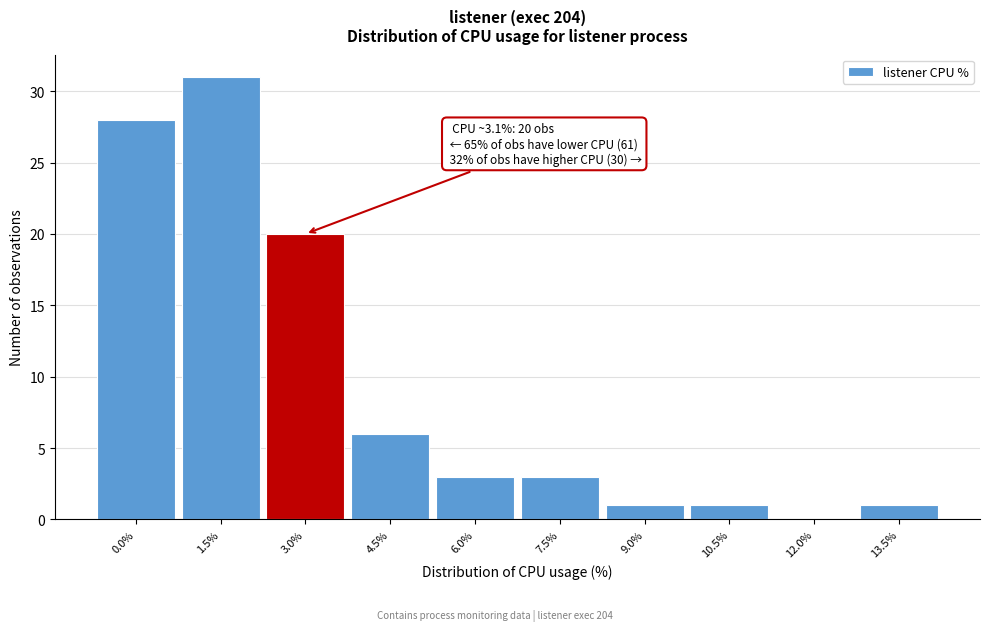

Reading left to right, transcribe all the data shown in this chart.

0.0%=28	1.5%=31	3.0%=20	4.5%=6	6.0%=3	7.5%=3	9.0%=1	10.5%=1	12.0%=0	13.5%=1